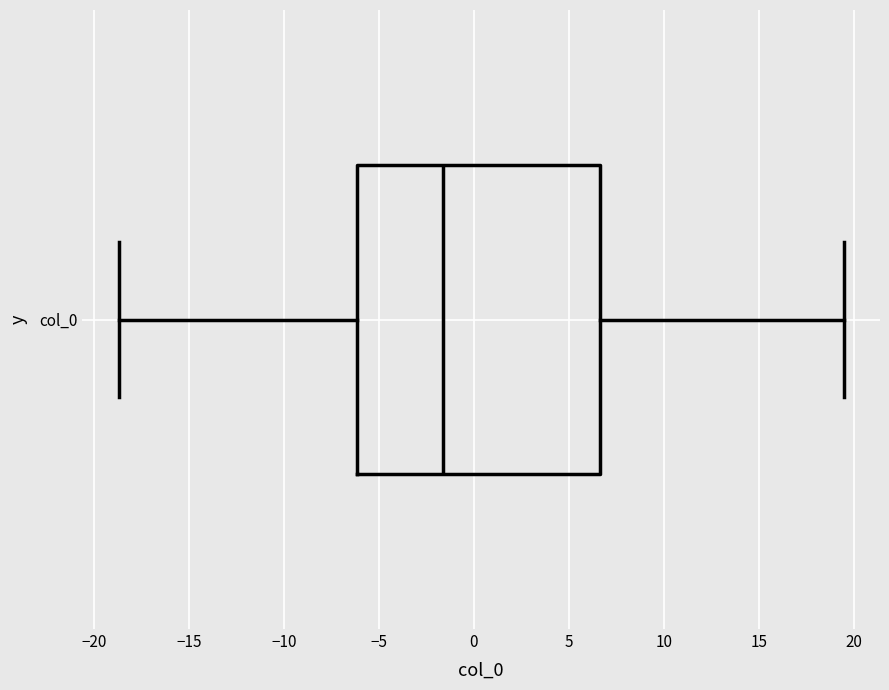

Where does the median line of the box for col_0 sit on the x-axis? The values are not printed on the chart, so give them approximately, as read against the axis.

-1.5